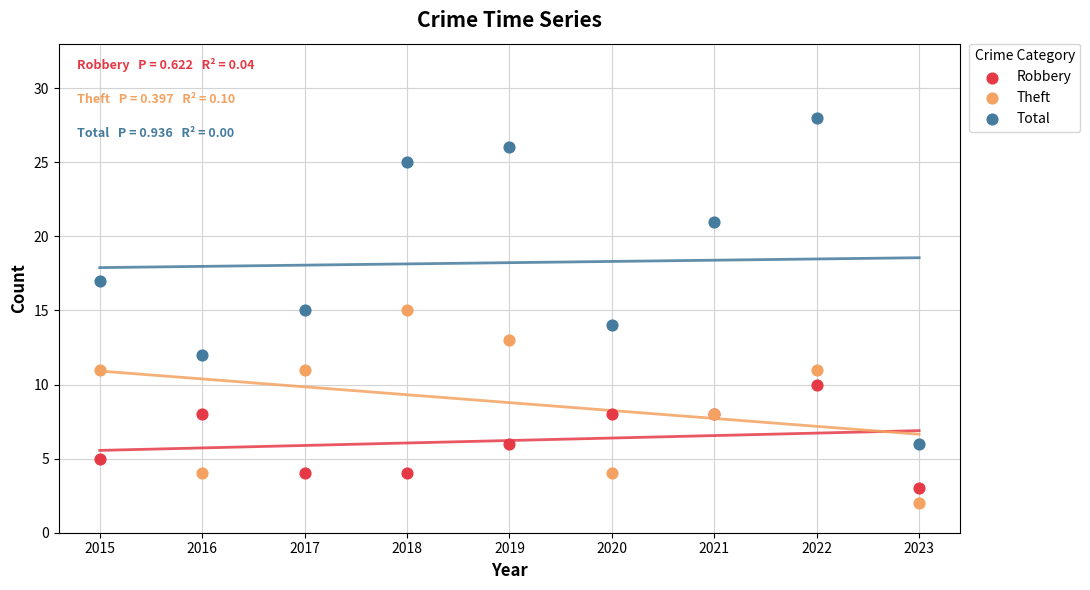

Which series reaches the maximum Y coordinate?

Total